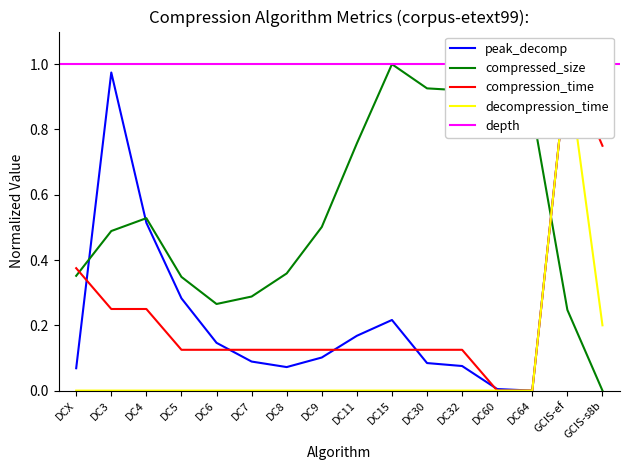

Is it true that peak_decomp equals 0.1 at DC8?

True